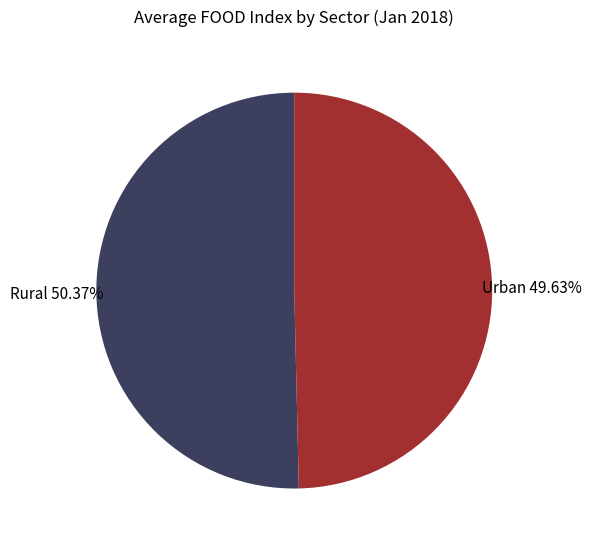

Is there a majority slice in this chart?

Yes